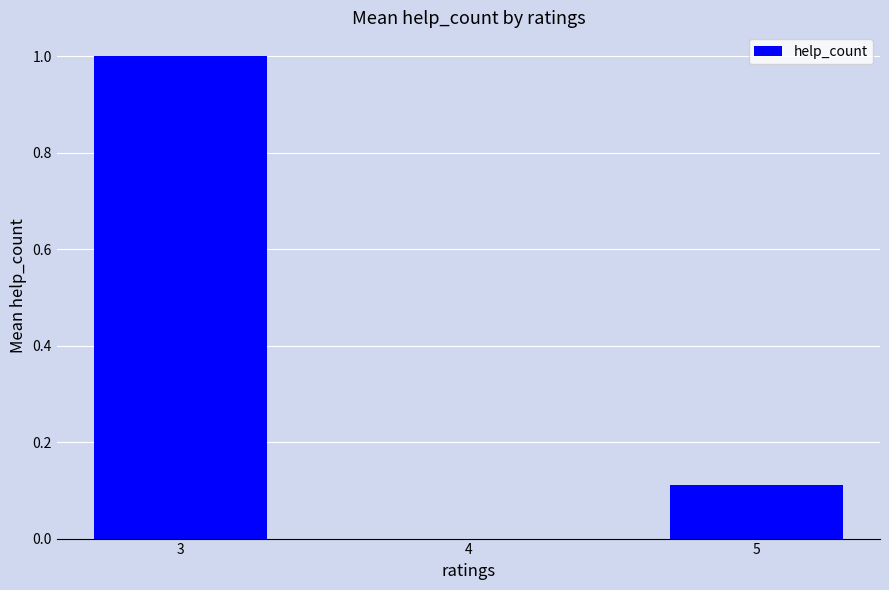

How many data points does each series have?

3